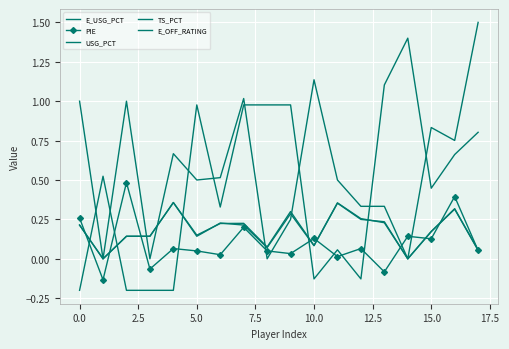

Reading right to left, extract all data points from this chart.

E_USG_PCT: 0.1	0.3	0.2	0.0	0.2	0.3	0.4	0.1	0.3	0.1	0.2	0.2	0.1	0.4	0.1	0.1	0.0	0.2
PIE: 0.1	0.4	0.1	0.1	-0.1	0.1	0.0	0.1	0.0	0.1	0.2	0.0	0.1	0.1	-0.1	0.5	-0.1	0.3
USG_PCT: 0.1	0.3	0.2	0.0	0.2	0.2	0.4	0.1	0.3	0.1	0.2	0.2	0.1	0.4	0.1	0.1	0.0	0.2
TS_PCT: 1.5	0.8	0.8	0.0	0.3	0.3	0.5	1.1	0.2	0.0	1.0	0.5	0.5	0.7	0.0	1.0	0.0	1.0
E_OFF_RATING: 0.8	0.7	0.4	1.4	1.1	-0.1	0.1	-0.1	1.0	1.0	1.0	0.3	1.0	-0.2	-0.2	-0.2	0.5	-0.2